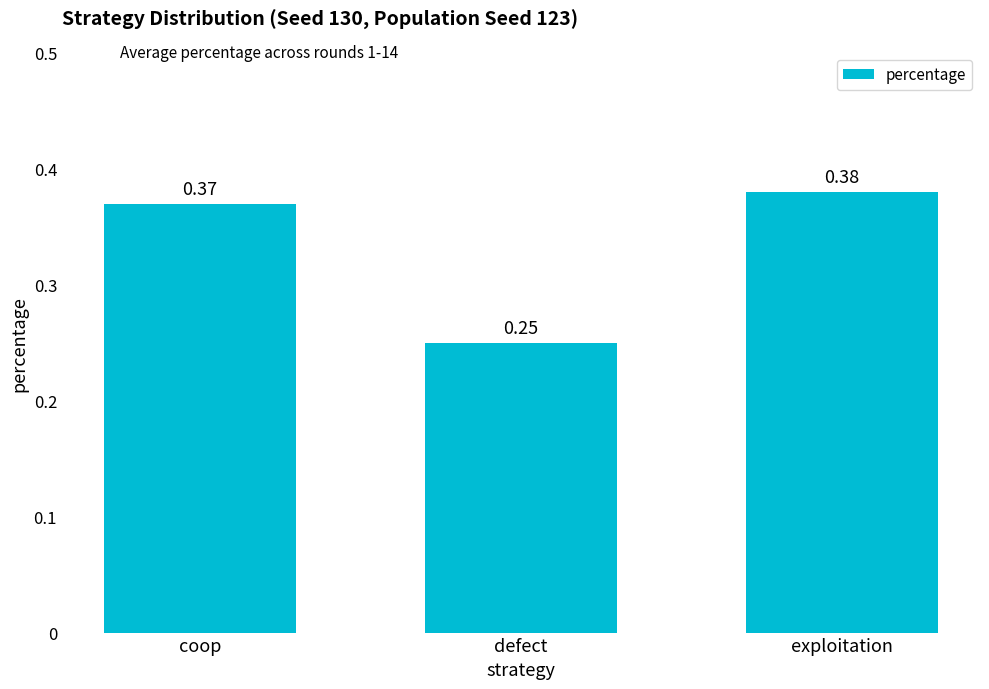

How many categories are shown in the chart?

3